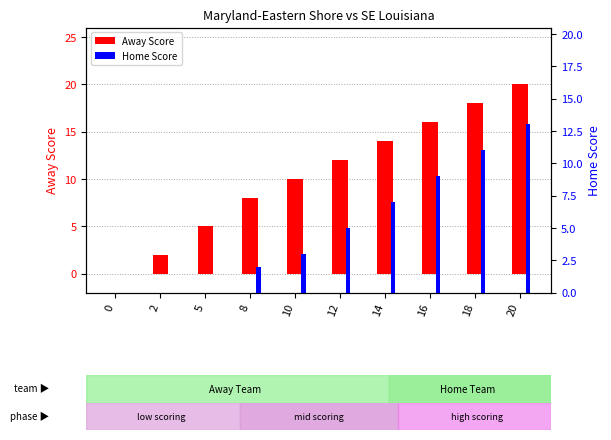

How many data points in Home Score are less than 5?

5